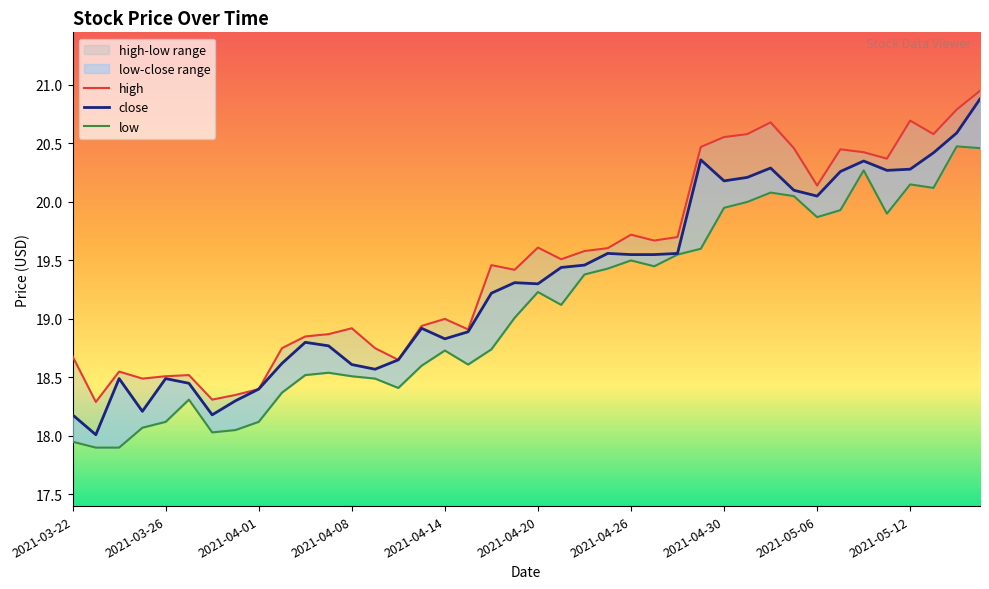

In close, how many points are higher than both neighbors (excluding endpoints)?

9